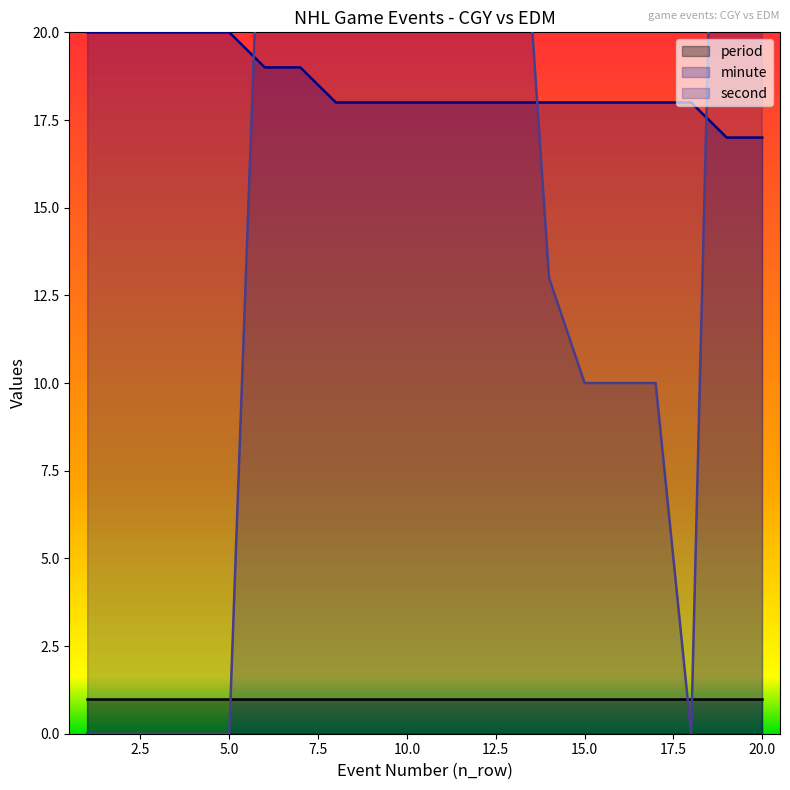

Is the value of minute at 17 greater than the value of second at 10?

No